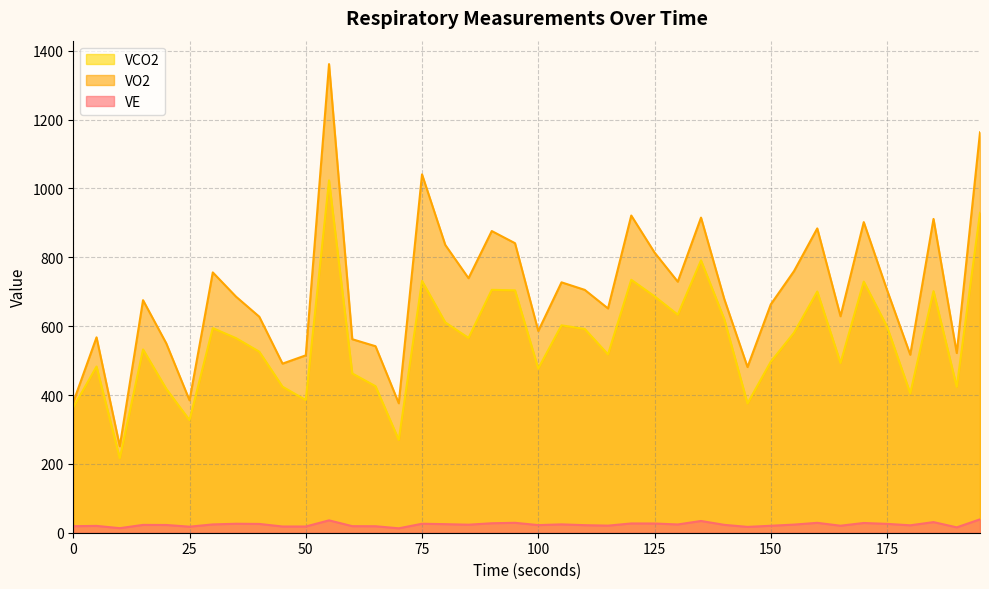

What is the total value across all series at 160?

1613.2